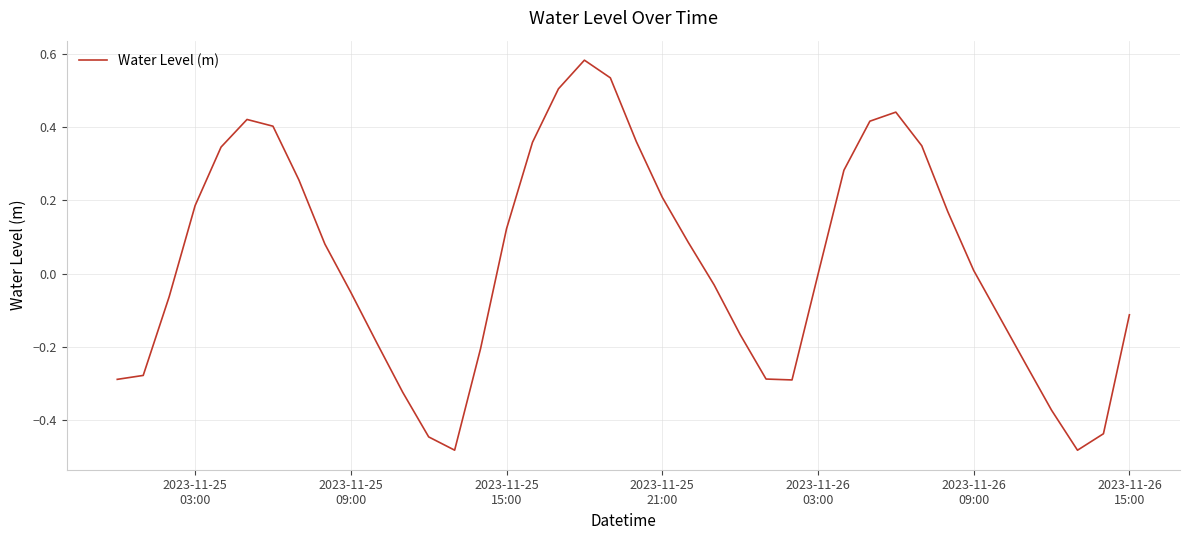

What is the difference between the maximum and second lowest values?

1.1